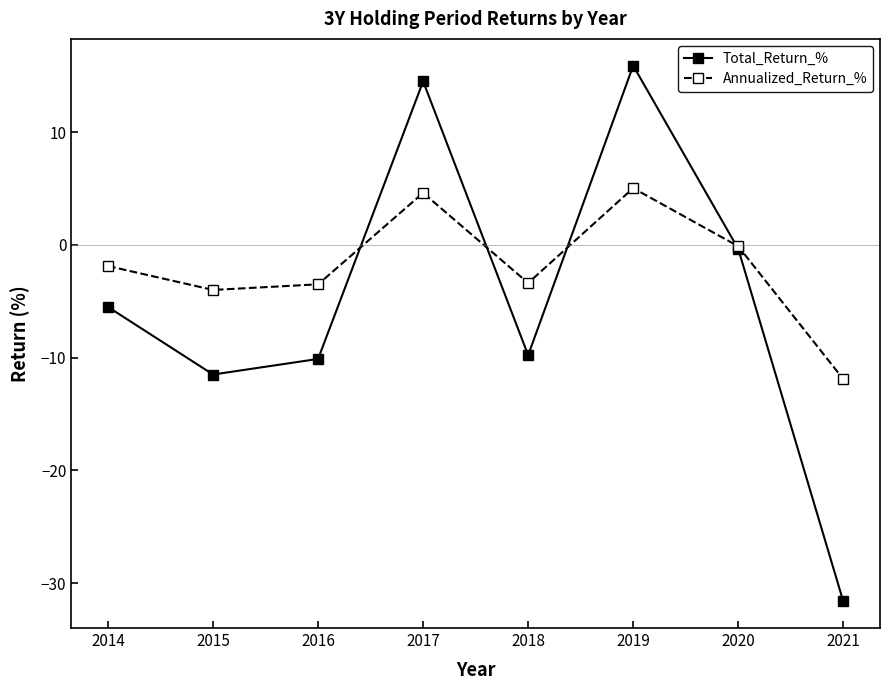

In Annualized_Return_%, how many points are lower than both neighbors (excluding endpoints)?

2